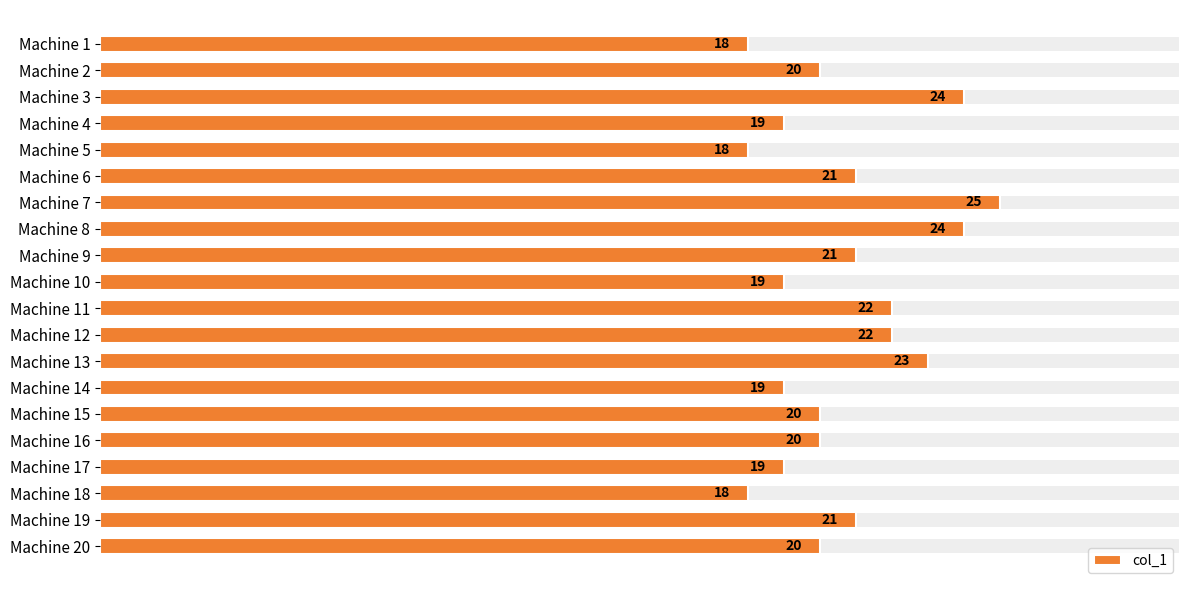

Is it true that the value at Machine 10 is 9?

False